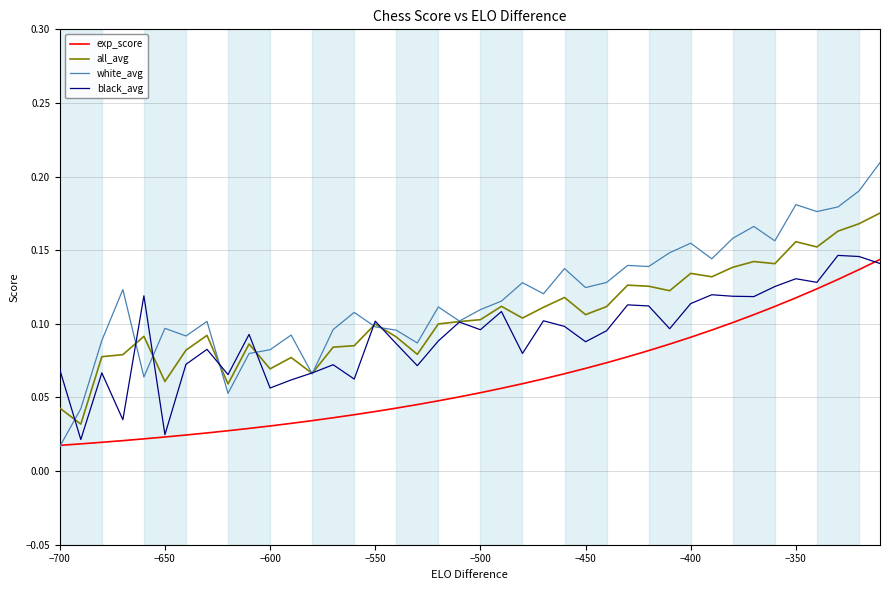

True or false: all_avg and exp_score cross at least once.

False